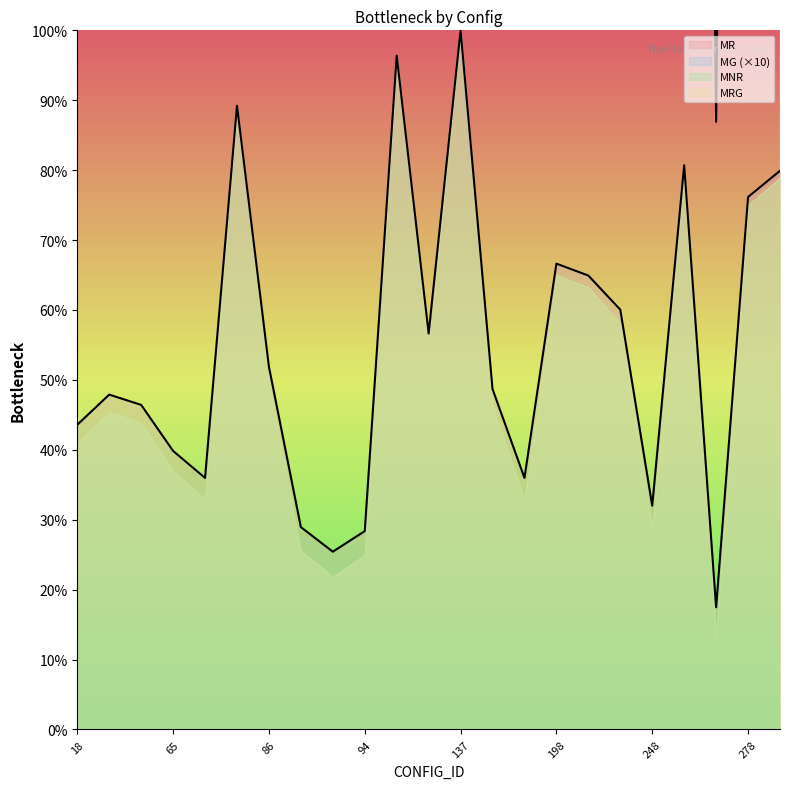

What is the average value of the MR series?

54.5